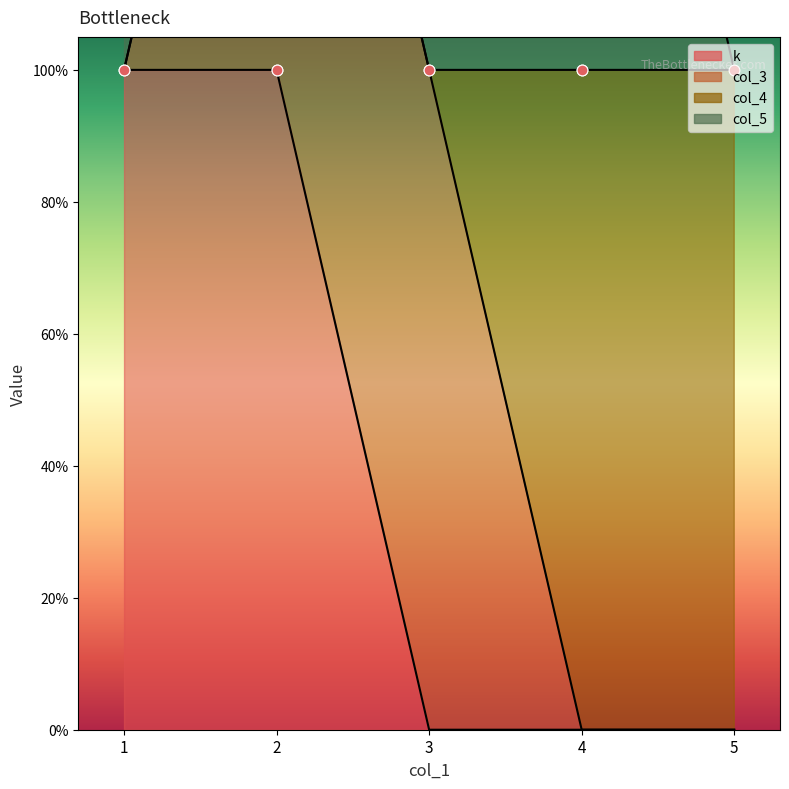

Is the value of col_4 at 4 greater than the value of col_5 at 2?

Yes